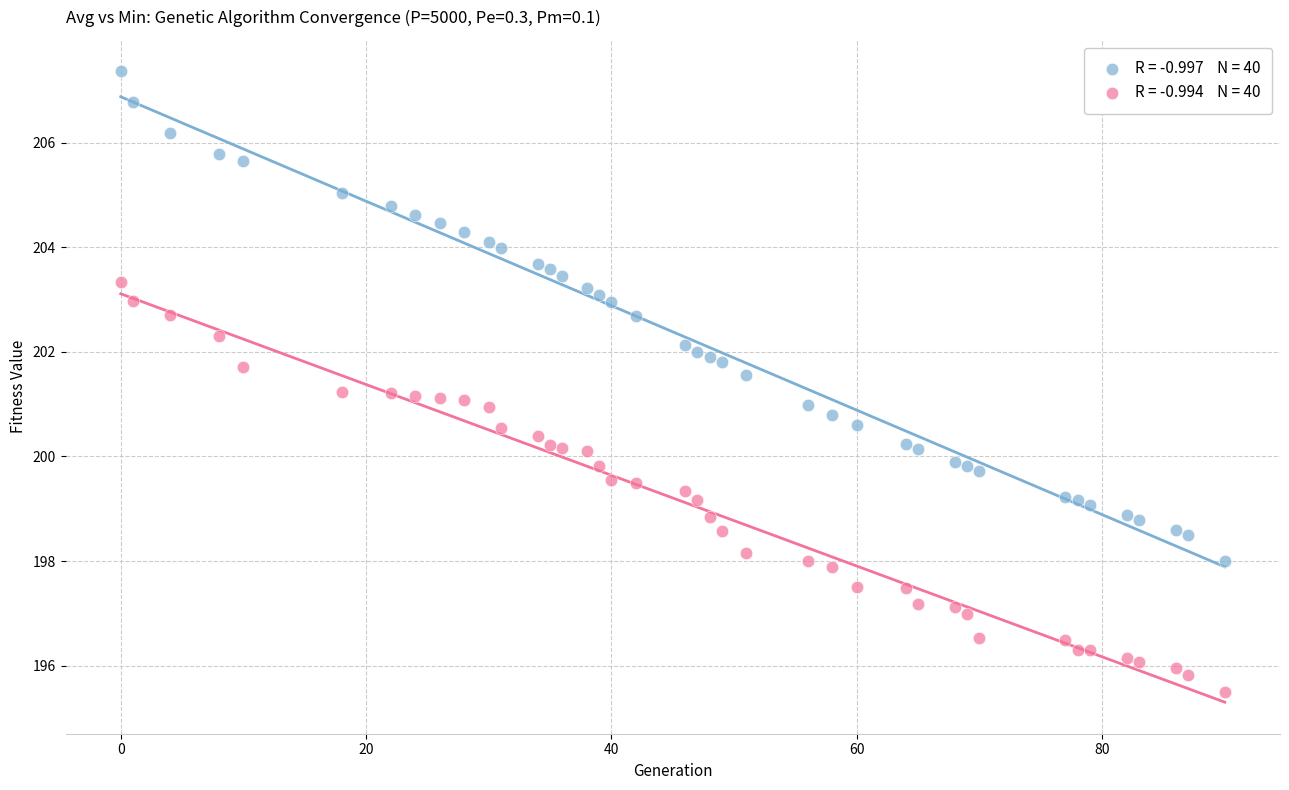

Count the number of points in this scatter plot.

80